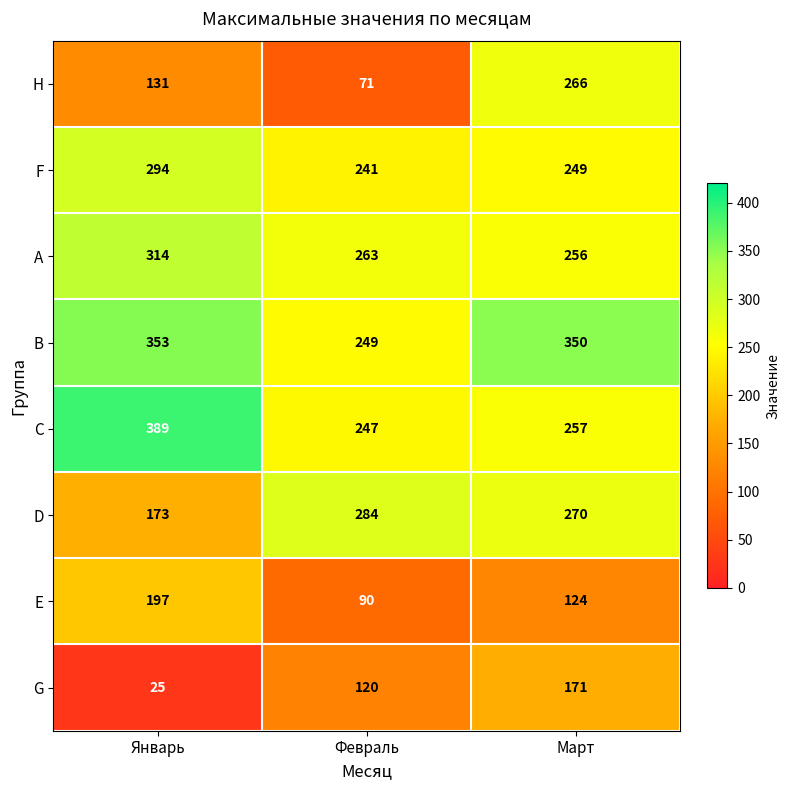

Which series has the largest total across all categories?

B